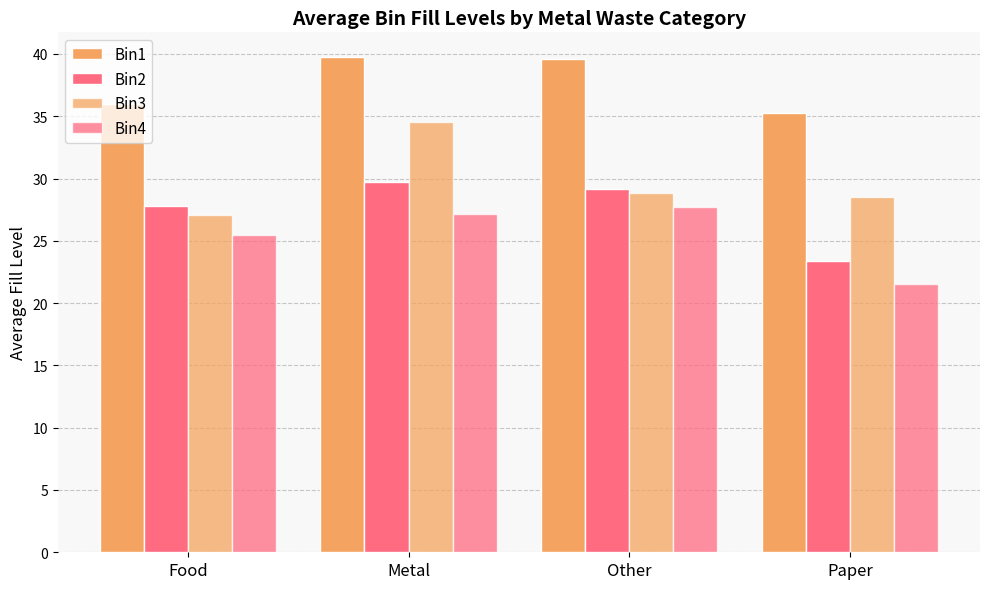

Rank the categories by Bin3 value from lowest to highest.

Food, Paper, Other, Metal